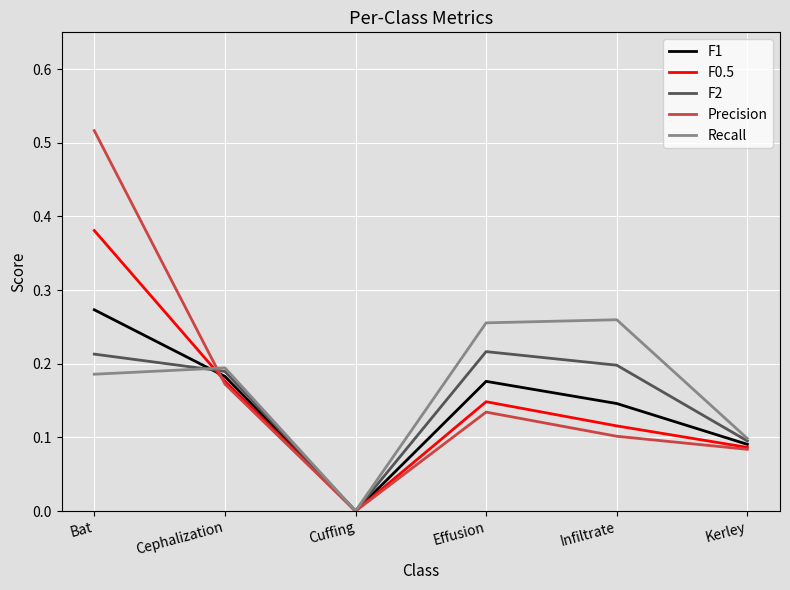

At which category is the sum across all series the highest?

Bat